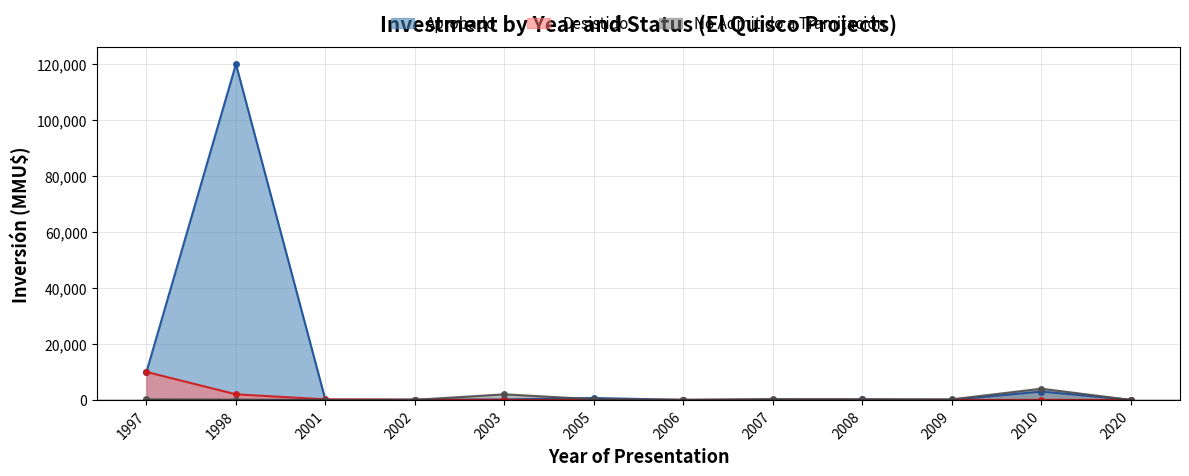

What are all the series names shown in the legend?

Aprobado, Desistido, No Admitido a Tramitación